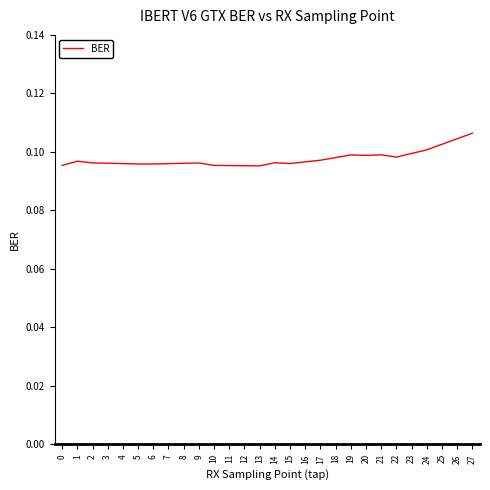

The value at 2 is 0.1. True or false?

True